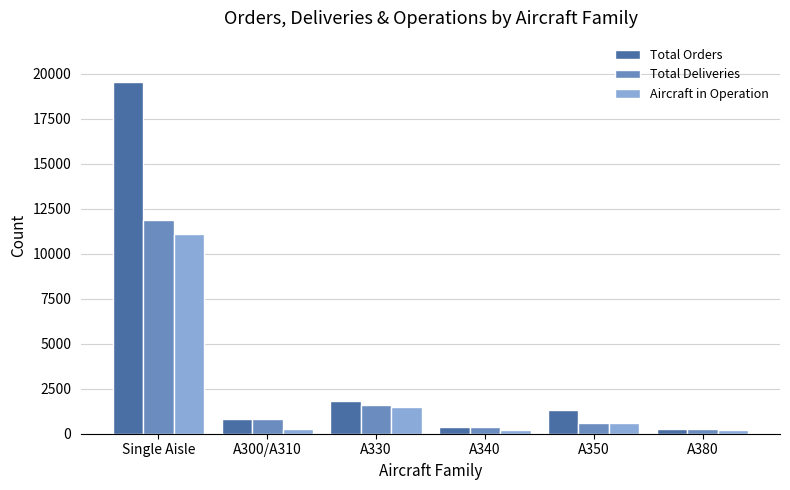

The value of Total Orders at A330 is 1011. True or false?

False